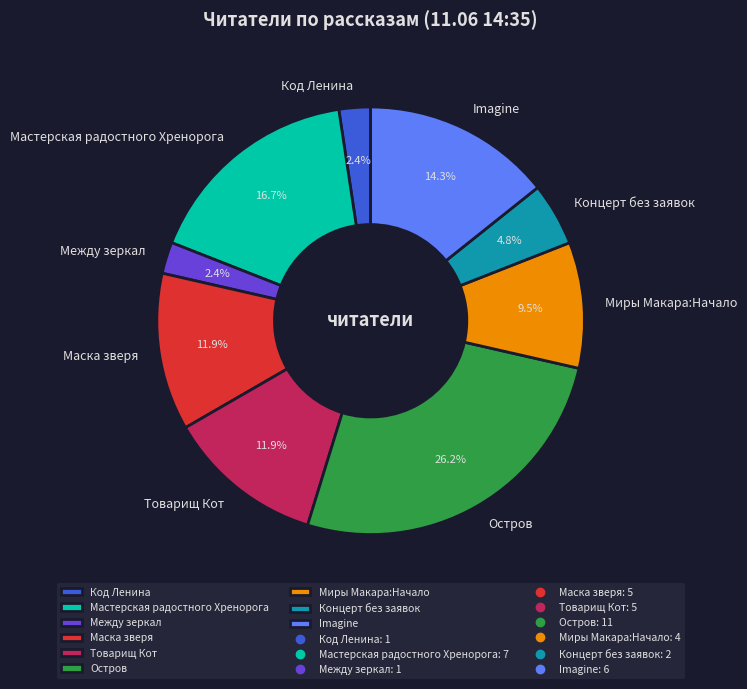

Between Маска зверя and Imagine, which is larger?

Imagine